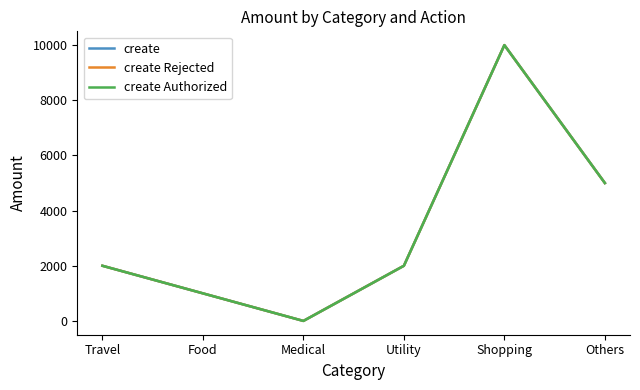

What is the label of the 4th point from the right?

Medical